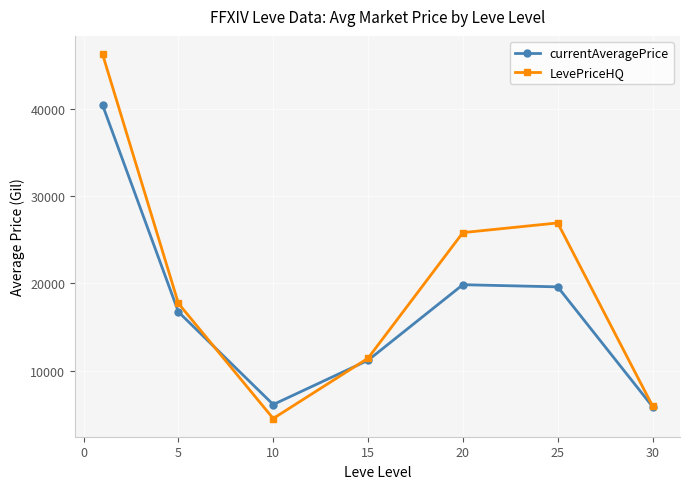

What is the lowest value of the currentAveragePrice series?

5902.9